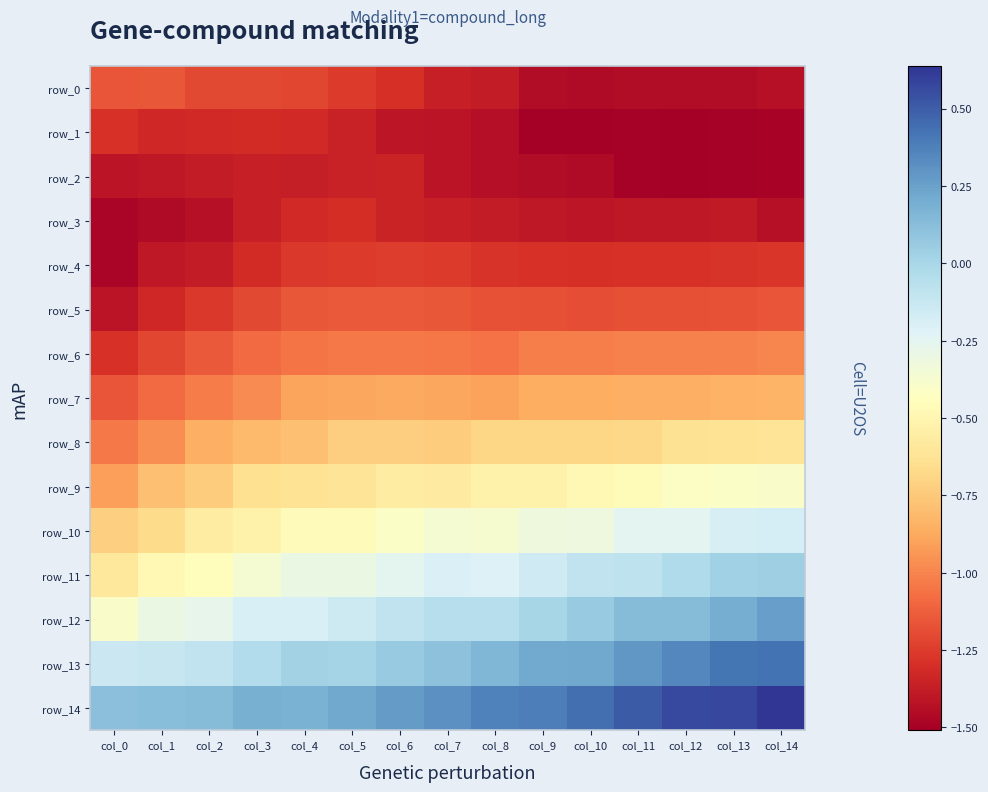

Reading left to right, transcribe all the data shown in this chart.

row_0: col_0=-1.2	col_1=-1.1	col_2=-1.2	col_3=-1.2	col_4=-1.2	col_5=-1.3	col_6=-1.3	col_7=-1.4	col_8=-1.4	col_9=-1.4	col_10=-1.5	col_11=-1.4	col_12=-1.4	col_13=-1.4	col_14=-1.4
row_1: col_0=-1.3	col_1=-1.3	col_2=-1.3	col_3=-1.3	col_4=-1.3	col_5=-1.4	col_6=-1.4	col_7=-1.4	col_8=-1.4	col_9=-1.5	col_10=-1.5	col_11=-1.5	col_12=-1.5	col_13=-1.5	col_14=-1.5
row_2: col_0=-1.4	col_1=-1.4	col_2=-1.4	col_3=-1.4	col_4=-1.4	col_5=-1.4	col_6=-1.4	col_7=-1.4	col_8=-1.4	col_9=-1.4	col_10=-1.5	col_11=-1.5	col_12=-1.5	col_13=-1.5	col_14=-1.5
row_3: col_0=-1.5	col_1=-1.5	col_2=-1.4	col_3=-1.4	col_4=-1.3	col_5=-1.3	col_6=-1.4	col_7=-1.4	col_8=-1.4	col_9=-1.4	col_10=-1.4	col_11=-1.4	col_12=-1.4	col_13=-1.4	col_14=-1.4
row_4: col_0=-1.5	col_1=-1.4	col_2=-1.4	col_3=-1.3	col_4=-1.3	col_5=-1.3	col_6=-1.2	col_7=-1.3	col_8=-1.3	col_9=-1.3	col_10=-1.3	col_11=-1.3	col_12=-1.3	col_13=-1.3	col_14=-1.3
row_5: col_0=-1.4	col_1=-1.3	col_2=-1.3	col_3=-1.2	col_4=-1.2	col_5=-1.1	col_6=-1.1	col_7=-1.1	col_8=-1.2	col_9=-1.2	col_10=-1.2	col_11=-1.2	col_12=-1.2	col_13=-1.2	col_14=-1.2
row_6: col_0=-1.3	col_1=-1.2	col_2=-1.1	col_3=-1.1	col_4=-1.1	col_5=-1.0	col_6=-1.0	col_7=-1.0	col_8=-1.1	col_9=-1.0	col_10=-1.0	col_11=-1.0	col_12=-1.0	col_13=-1.0	col_14=-1.0
row_7: col_0=-1.2	col_1=-1.1	col_2=-1.0	col_3=-1.0	col_4=-0.9	col_5=-0.9	col_6=-0.9	col_7=-0.9	col_8=-0.9	col_9=-0.9	col_10=-0.9	col_11=-0.8	col_12=-0.8	col_13=-0.8	col_14=-0.8
row_8: col_0=-1.0	col_1=-1.0	col_2=-0.9	col_3=-0.8	col_4=-0.8	col_5=-0.7	col_6=-0.7	col_7=-0.7	col_8=-0.7	col_9=-0.7	col_10=-0.7	col_11=-0.7	col_12=-0.6	col_13=-0.6	col_14=-0.6
row_9: col_0=-0.9	col_1=-0.8	col_2=-0.7	col_3=-0.6	col_4=-0.6	col_5=-0.6	col_6=-0.6	col_7=-0.6	col_8=-0.5	col_9=-0.5	col_10=-0.5	col_11=-0.5	col_12=-0.4	col_13=-0.4	col_14=-0.4
row_10: col_0=-0.7	col_1=-0.7	col_2=-0.6	col_3=-0.5	col_4=-0.5	col_5=-0.5	col_6=-0.4	col_7=-0.4	col_8=-0.4	col_9=-0.3	col_10=-0.3	col_11=-0.3	col_12=-0.3	col_13=-0.2	col_14=-0.2
row_11: col_0=-0.6	col_1=-0.5	col_2=-0.4	col_3=-0.4	col_4=-0.3	col_5=-0.3	col_6=-0.3	col_7=-0.2	col_8=-0.2	col_9=-0.2	col_10=-0.1	col_11=-0.1	col_12=-0.0	col_13=0.0	col_14=0.0
row_12: col_0=-0.4	col_1=-0.3	col_2=-0.3	col_3=-0.2	col_4=-0.2	col_5=-0.1	col_6=-0.1	col_7=-0.1	col_8=-0.1	col_9=0.0	col_10=0.1	col_11=0.1	col_12=0.1	col_13=0.2	col_14=0.3
row_13: col_0=-0.1	col_1=-0.1	col_2=-0.1	col_3=-0.0	col_4=0.0	col_5=0.0	col_6=0.1	col_7=0.1	col_8=0.2	col_9=0.2	col_10=0.2	col_11=0.3	col_12=0.3	col_13=0.4	col_14=0.4
row_14: col_0=0.1	col_1=0.1	col_2=0.1	col_3=0.2	col_4=0.2	col_5=0.2	col_6=0.3	col_7=0.3	col_8=0.4	col_9=0.4	col_10=0.4	col_11=0.5	col_12=0.6	col_13=0.6	col_14=0.6